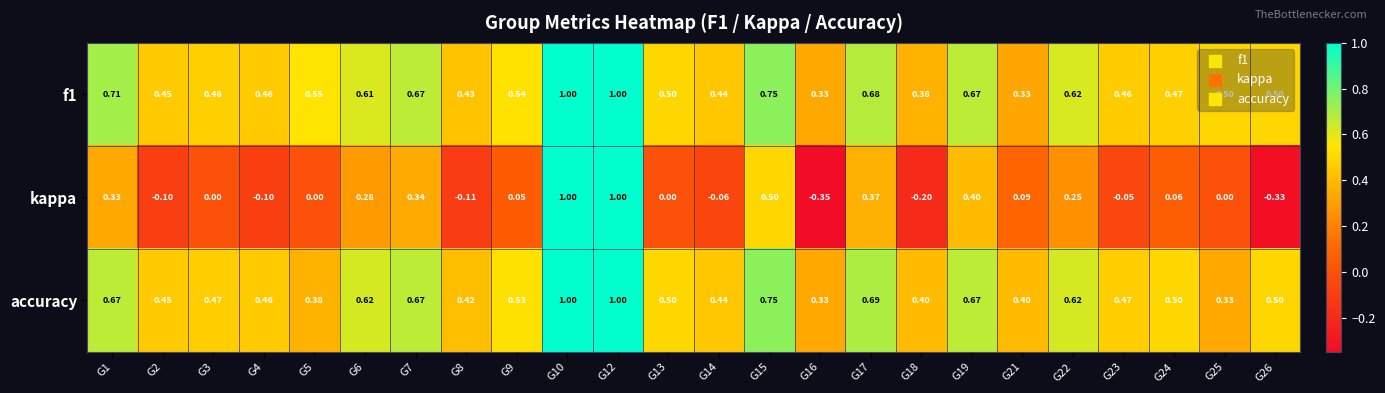

Which series changed the most between G1 and G2?

kappa